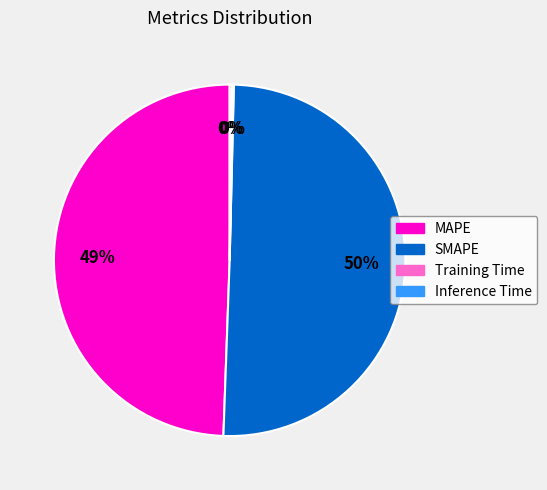

What is the largest slice in the pie chart?

SMAPE